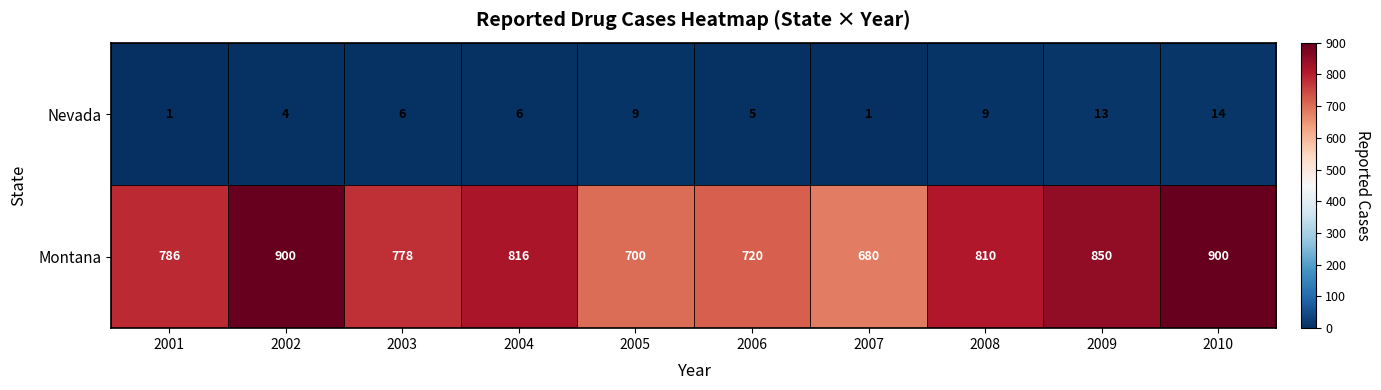

Reading left to right, transcribe all the data shown in this chart.

Nevada: 2001=1	2002=4	2003=6	2004=6	2005=9	2006=5	2007=1	2008=9	2009=13	2010=14
Montana: 2001=786	2002=900	2003=778	2004=816	2005=700	2006=720	2007=680	2008=810	2009=850	2010=900